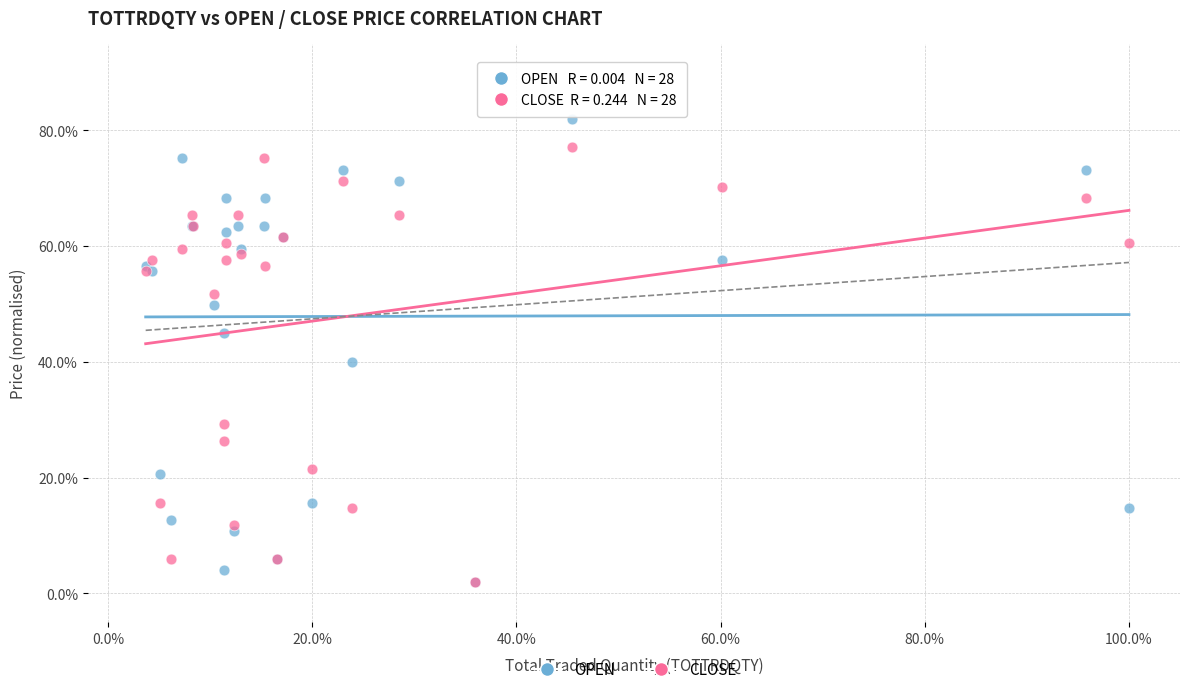

In the CLOSE series, what Y value is closest to 39?

29.3